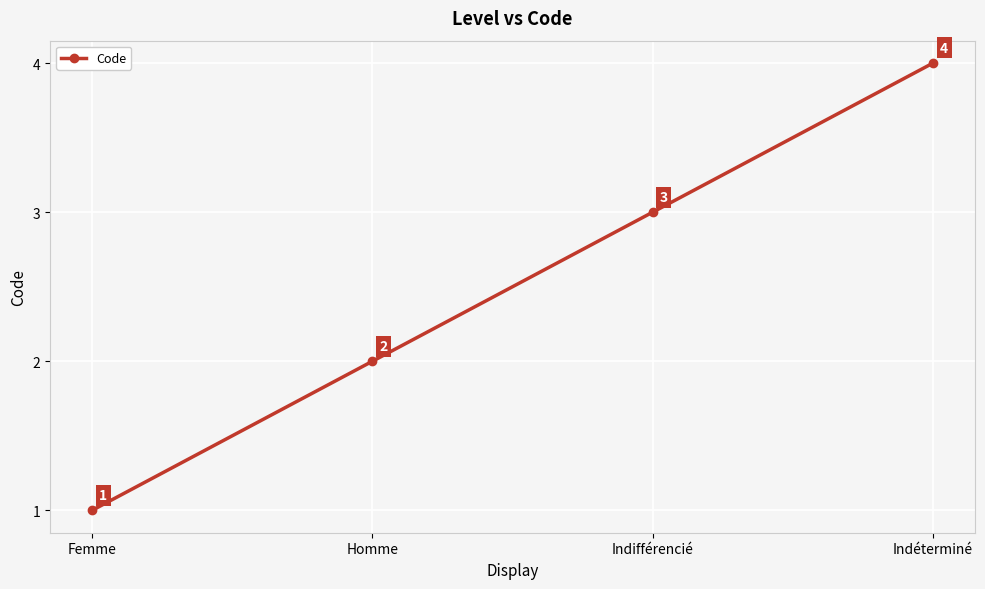

What is the change in value from Indifférencié to Indéterminé?

+1